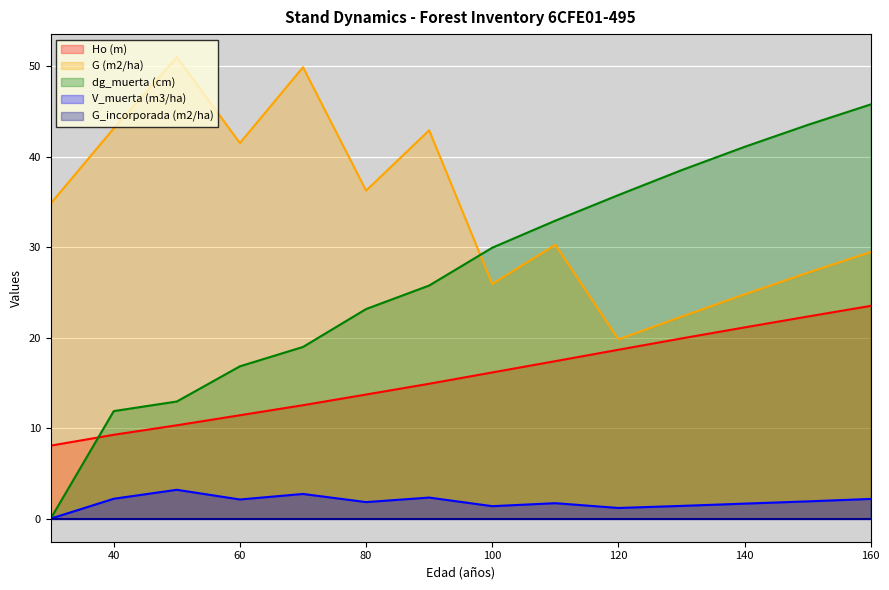

The V_muerta (m3/ha) series shows 2.7 at 70. True or false?

True